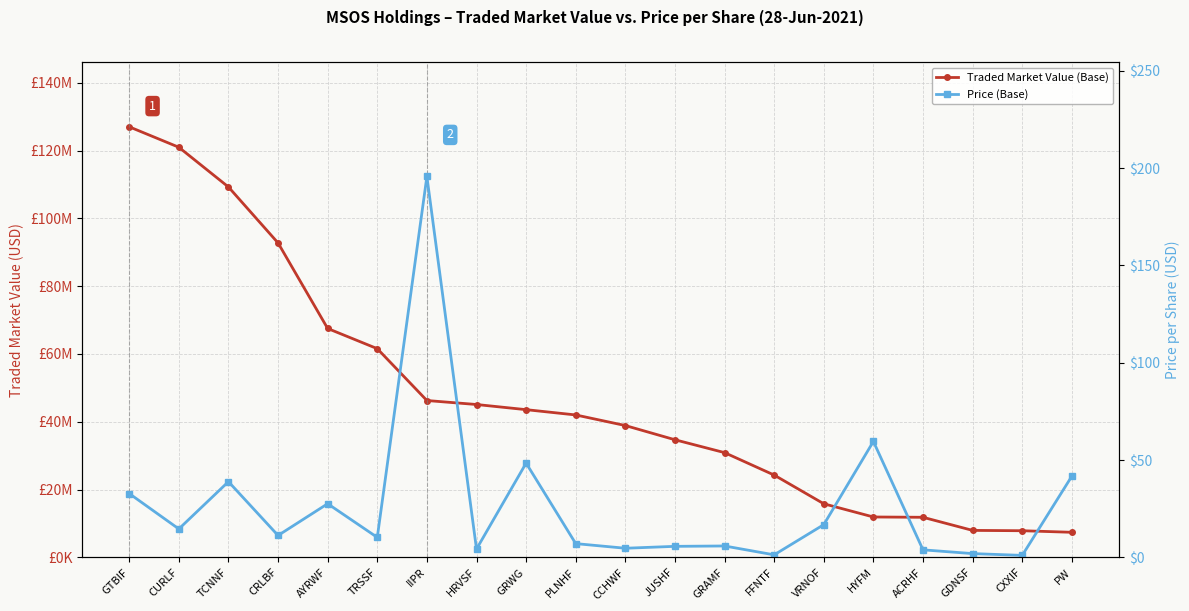

The value of Price (Base) at HRVSF is 2.9. True or false?

False